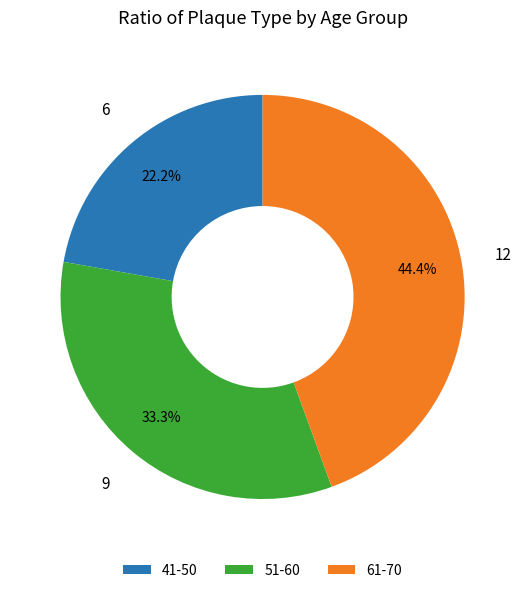

Which slice is the smallest?

41-50